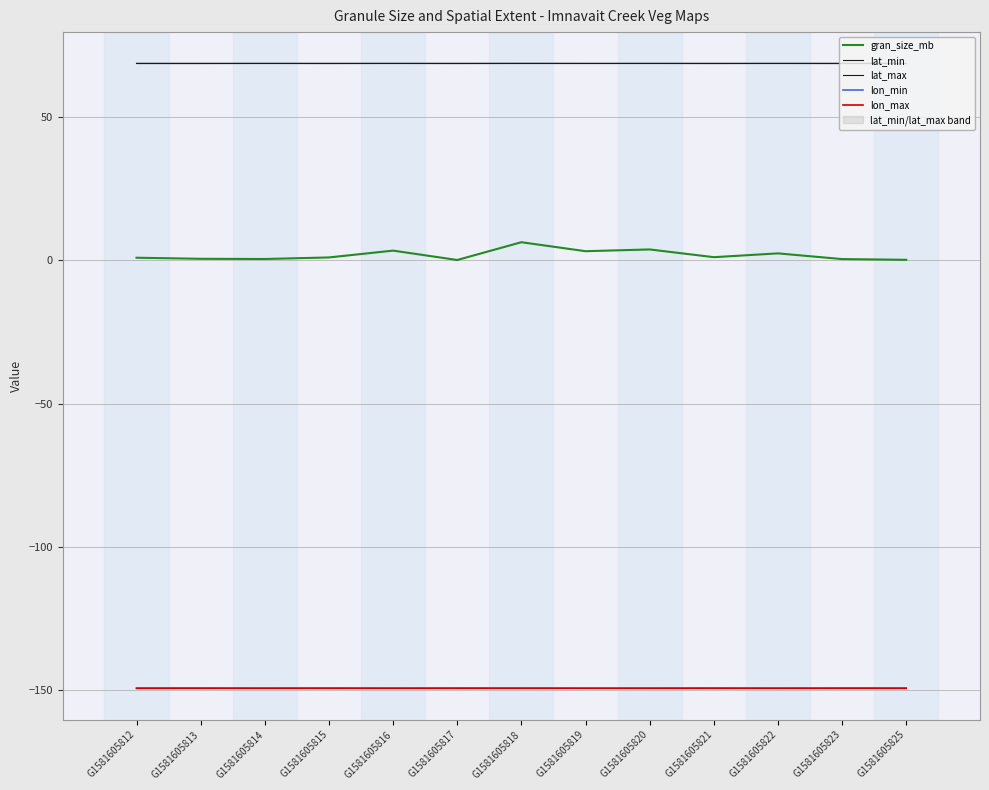

What is the maximum value shown in the chart?

68.6